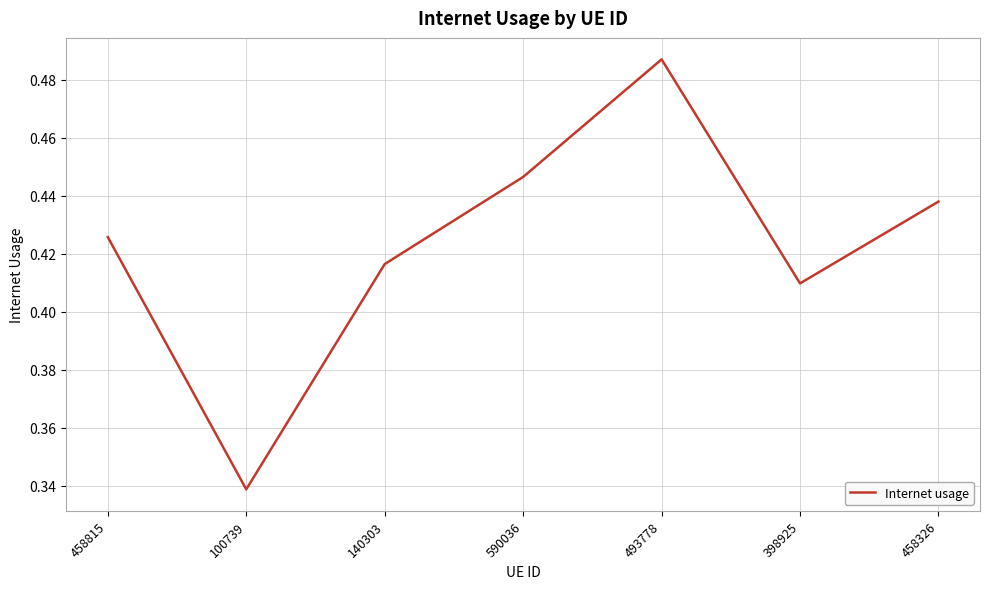

Which category has the highest value across all series?

493778